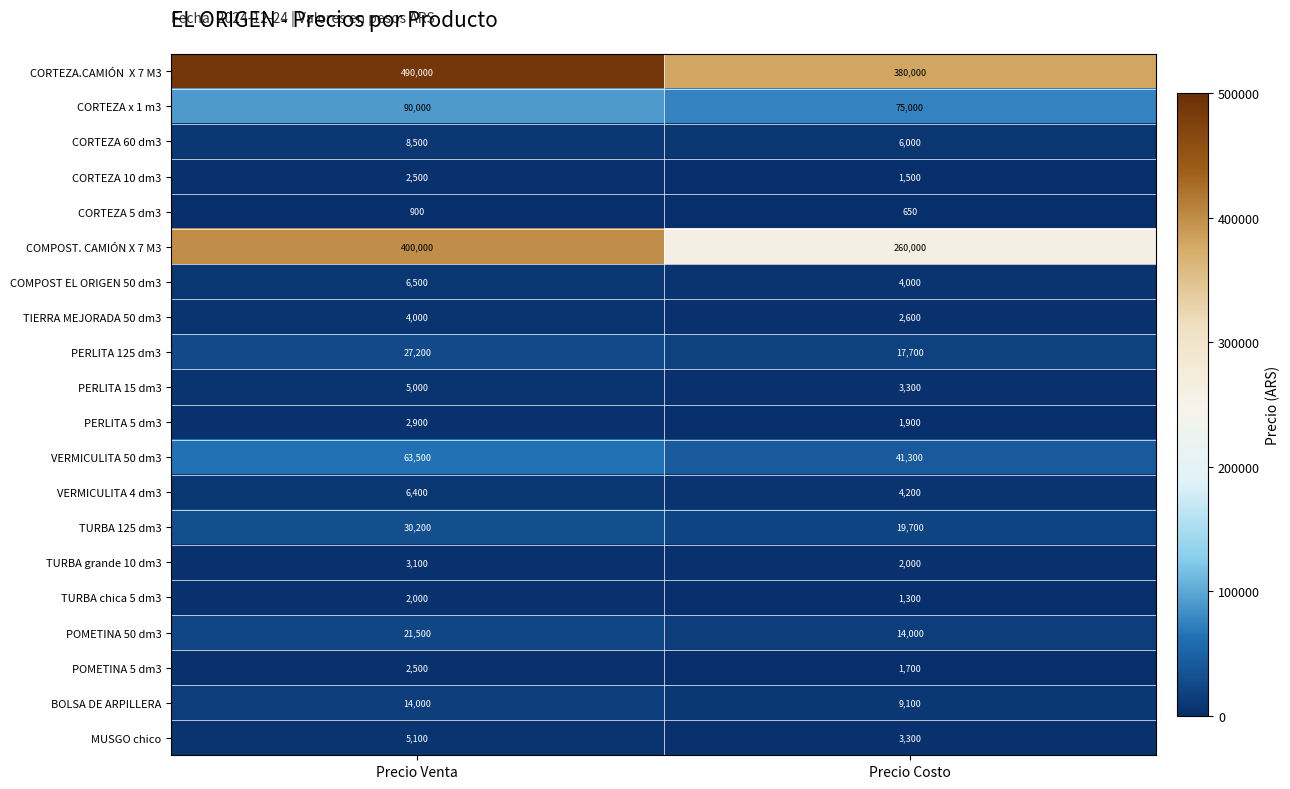

What is the highest value of the TURBA chica 5 dm3 series?

2000